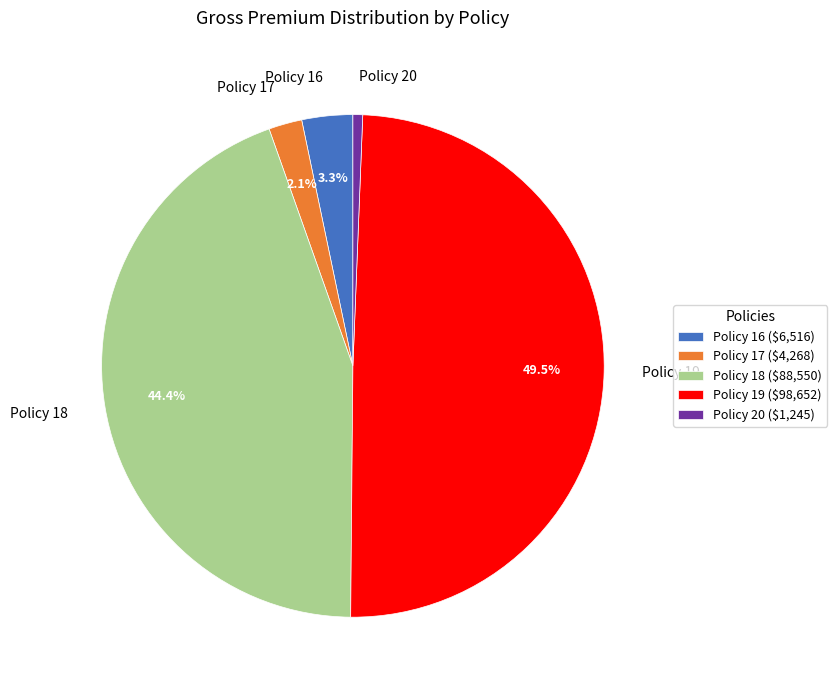

What percentage is NOT represented by Policy 17?

97.9%